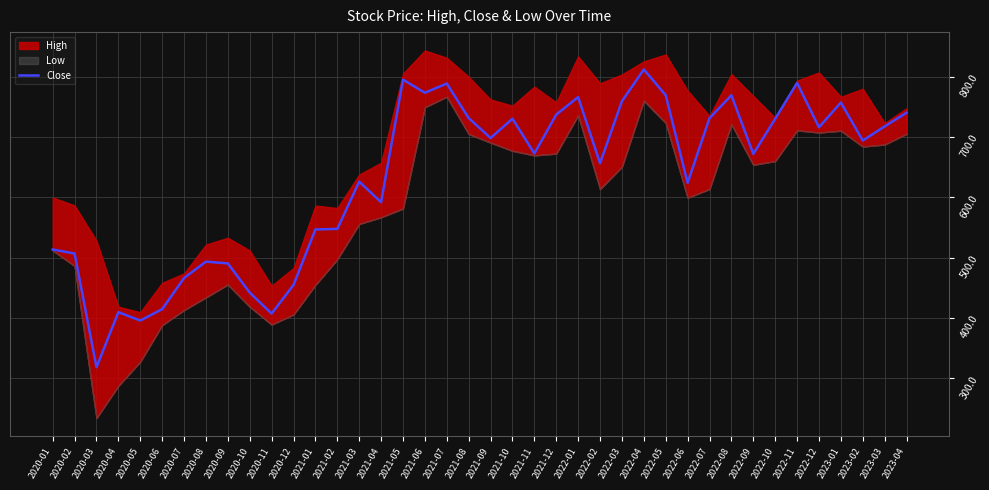

At which label does Close reach its minimum?

2020-03